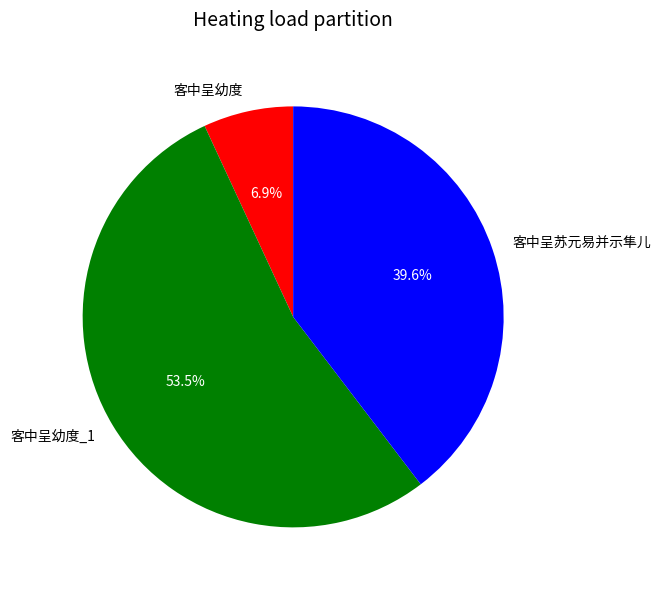

Rank the categories by value from highest to lowest.

客中呈幼度_1, 客中呈苏元易并示隼儿, 客中呈幼度